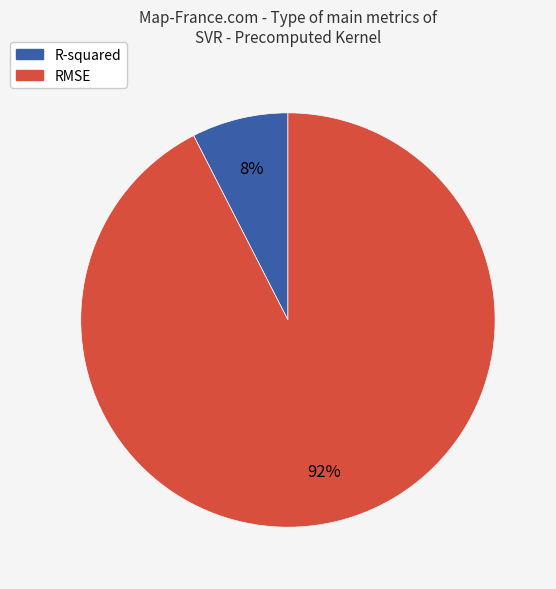

The R-squared slice represents 19% of the pie. True or false?

False